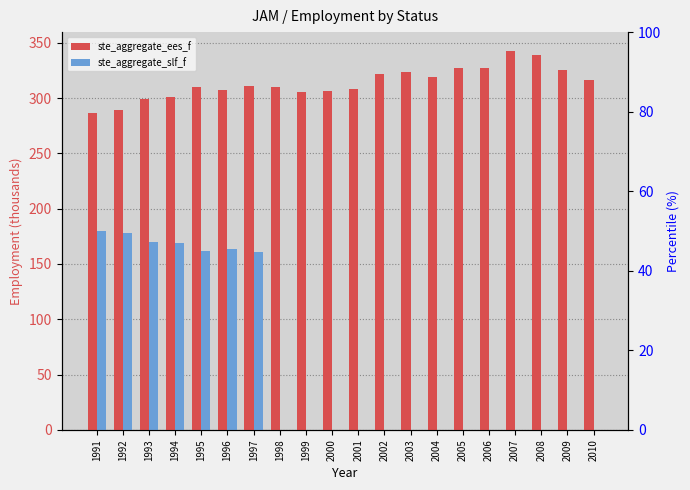

How many series are shown in this chart?

2